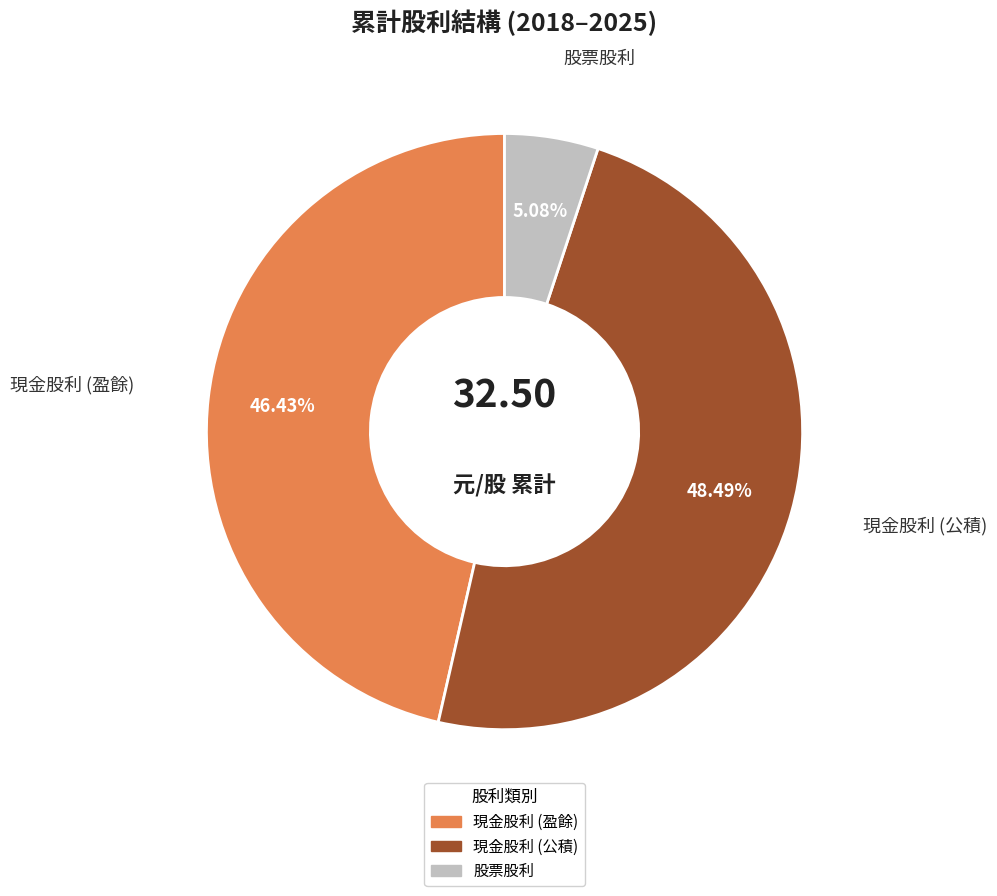

Is there any slice that represents more than half of the pie?

No